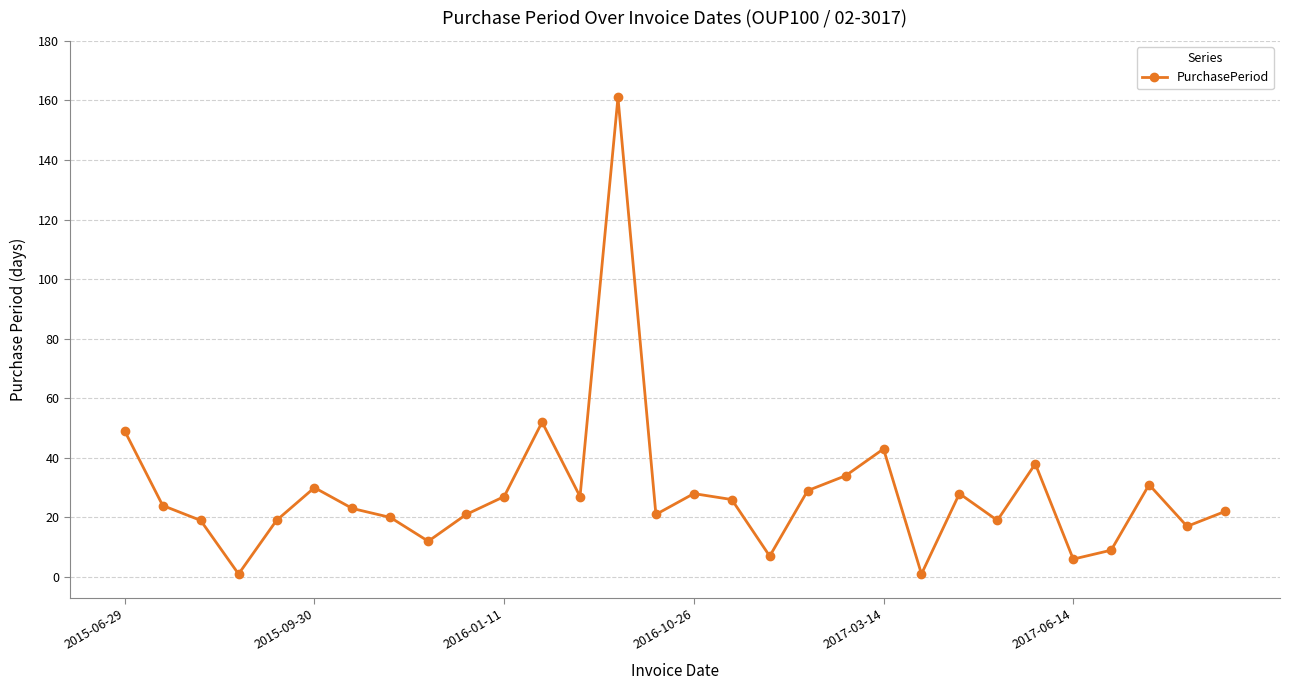

True or false: there are more than 0 points higher than both neighbors.

True